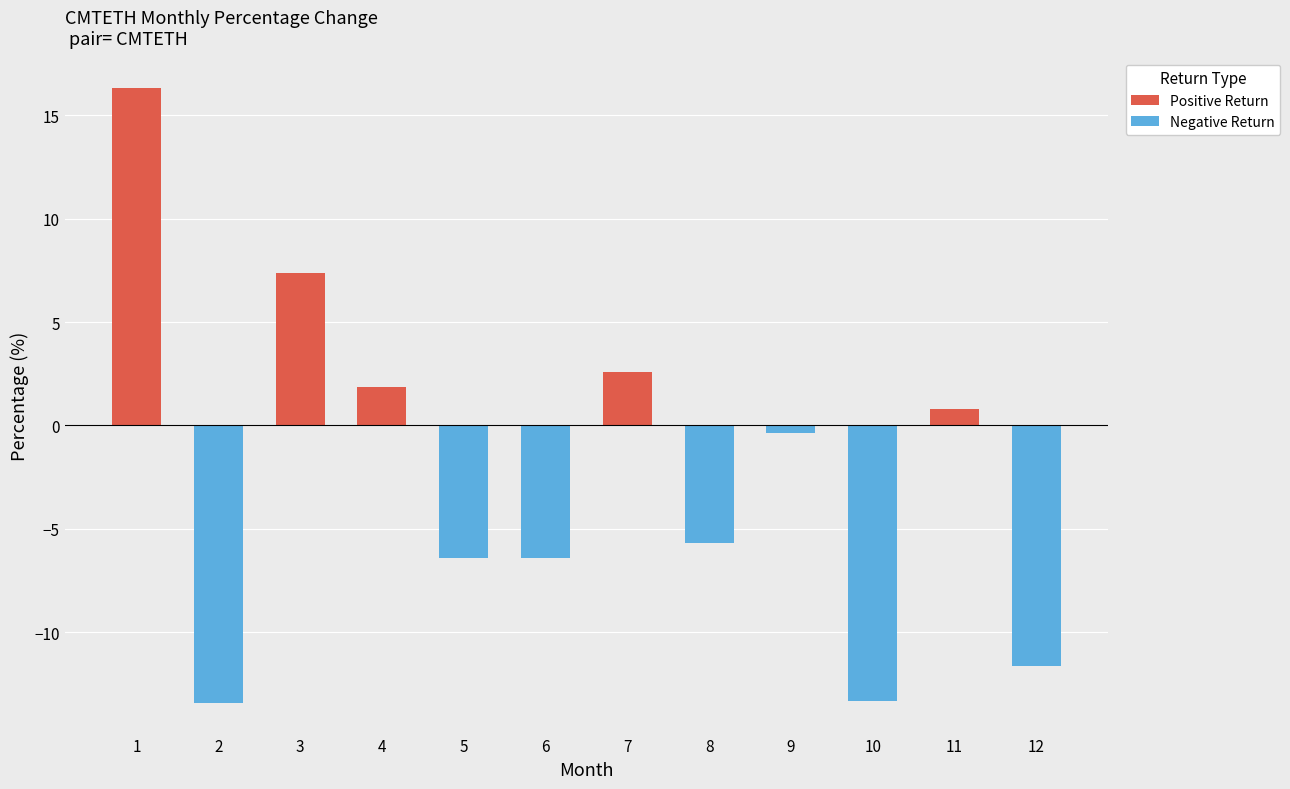

Rank the series by their maximum value, from lowest to highest.

Negative Return, Positive Return